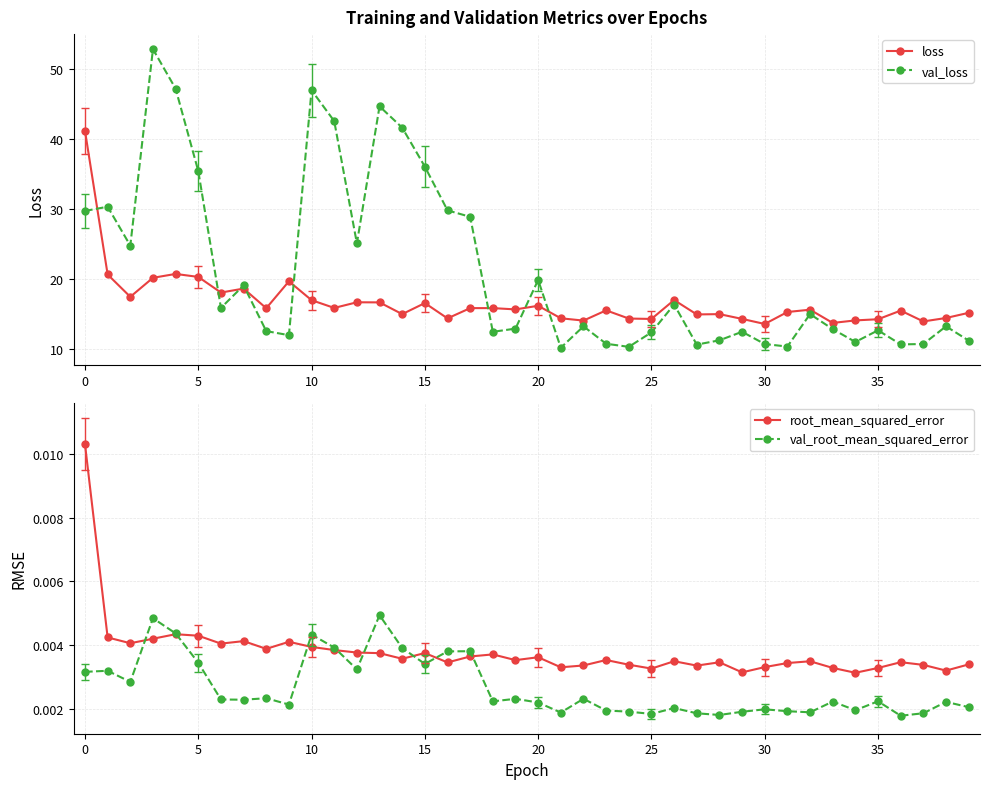

True or false: val_loss has more than 2 points higher than both neighbors.

True